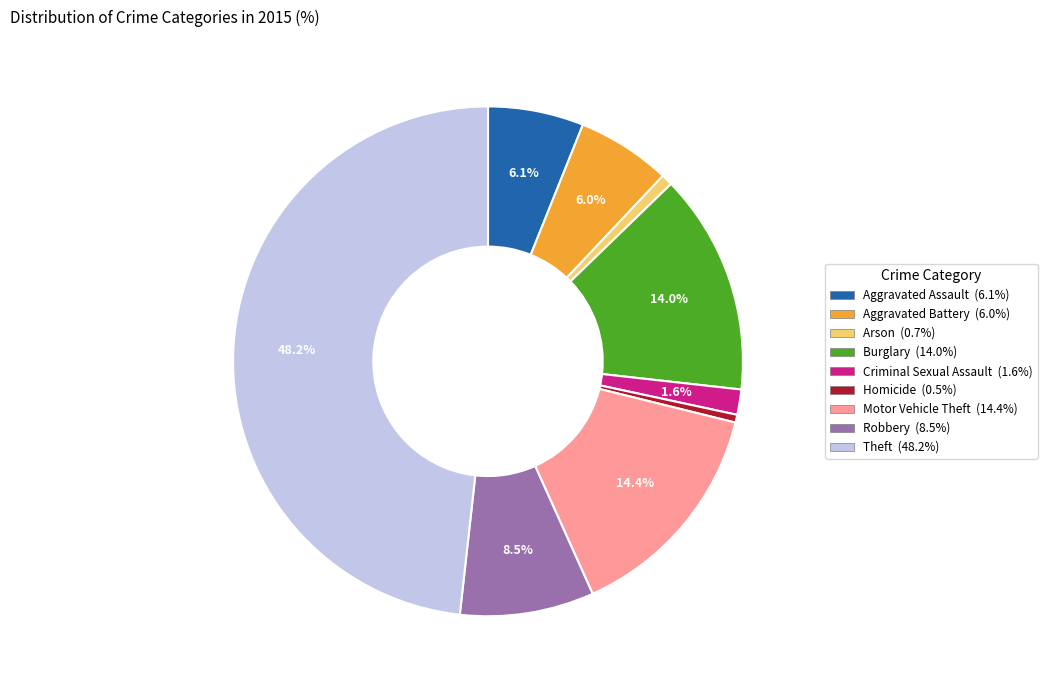

The Aggravated Assault slice represents 6% of the pie. True or false?

True